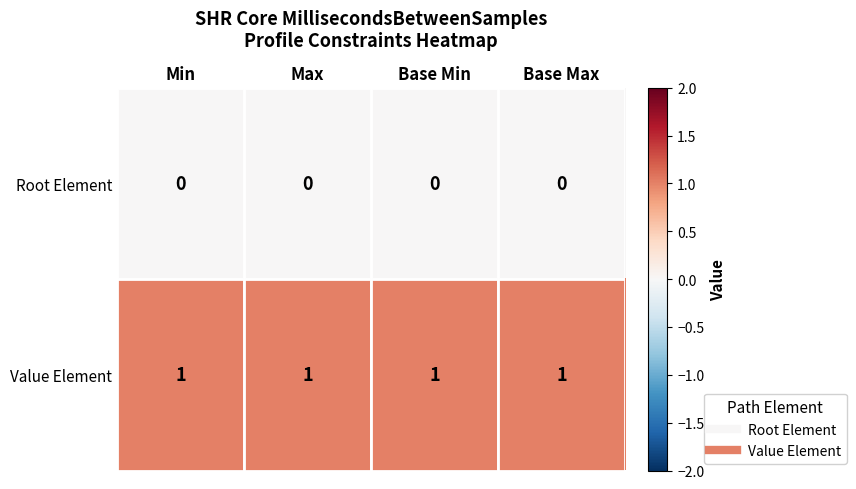

Is it true that Value Element equals 2 at Base Min?

False